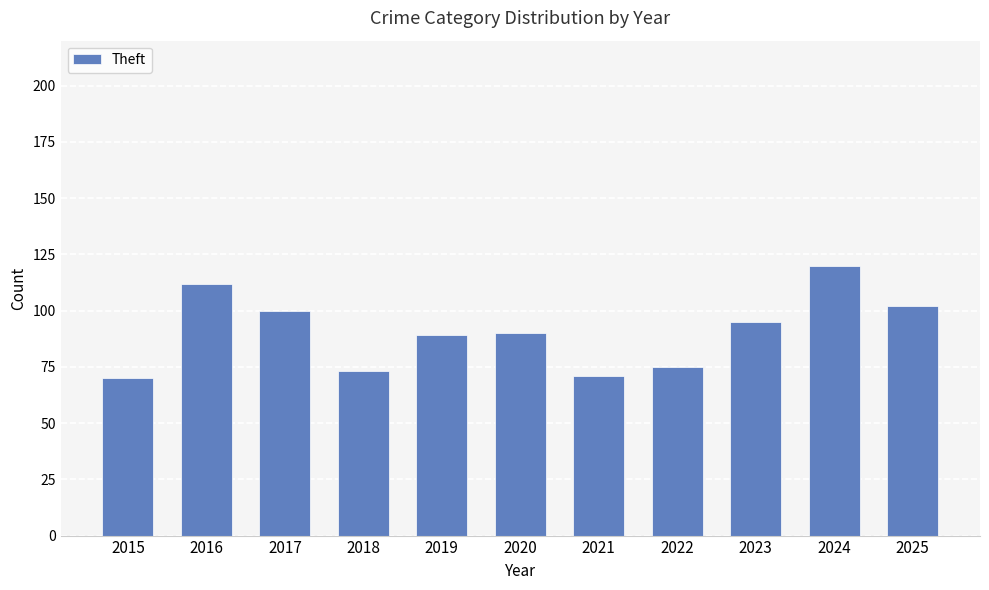

What is the value of the 11th bar from the left?

102